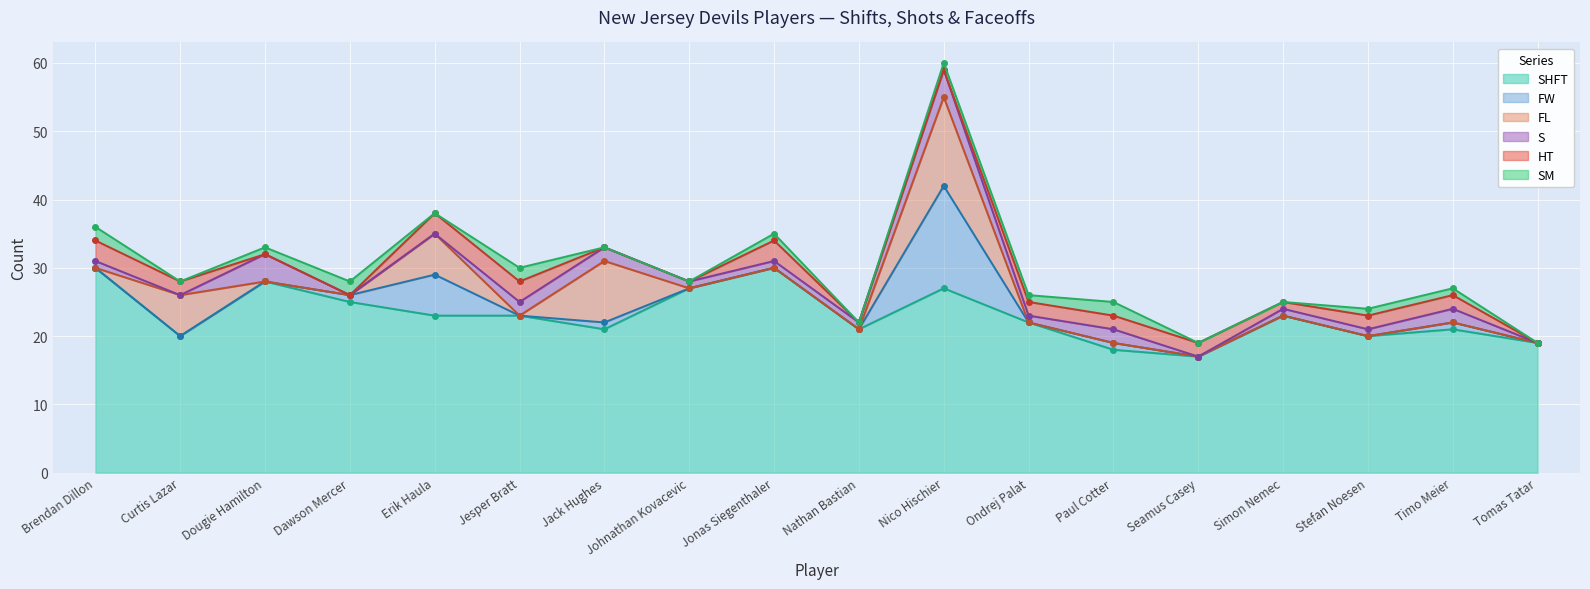

True or false: S and SHFT intersect in this chart.

False